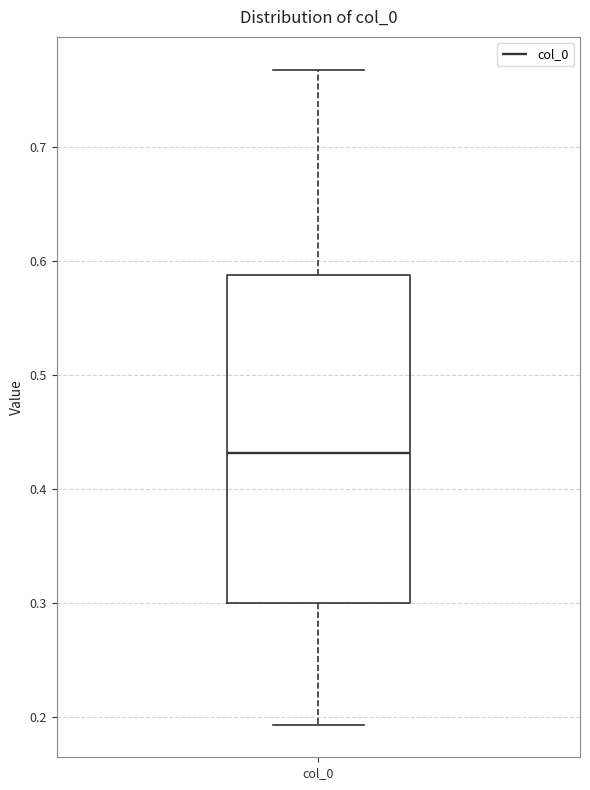

Read this box plot against the y-axis: the position of the median line, the range covered by the box, and the ends of both whiskers. The values are not printed on the chart, so give them approximately, as read against the axis.

median 0.43, box 0.30 to 0.59, whiskers 0.19 to 0.77